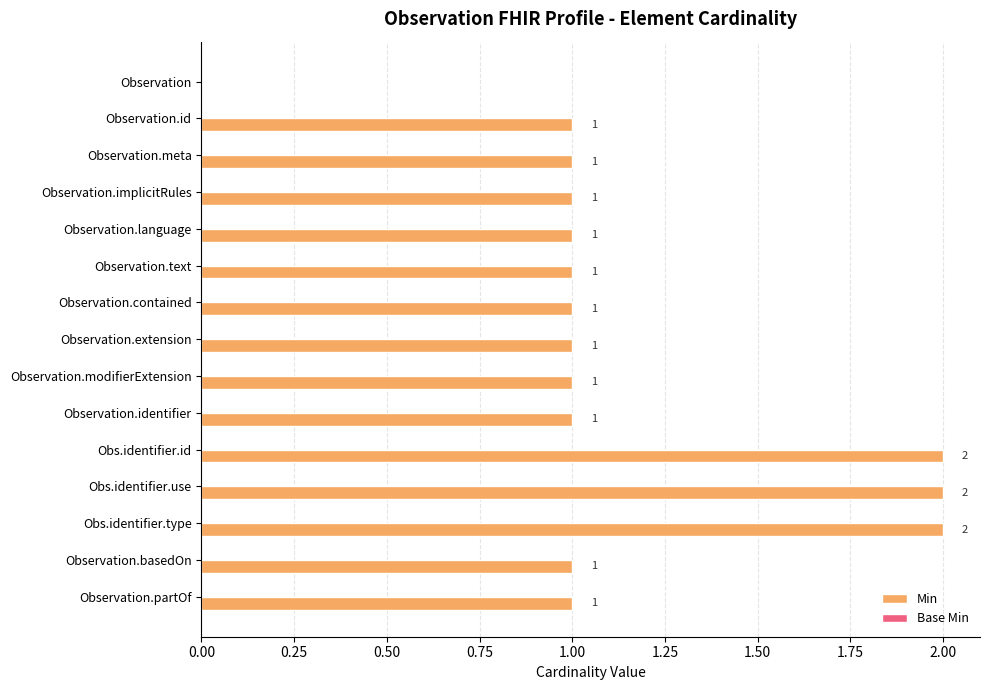

What is the change in value from Observation.identifier to Obs.identifier.type?

+1